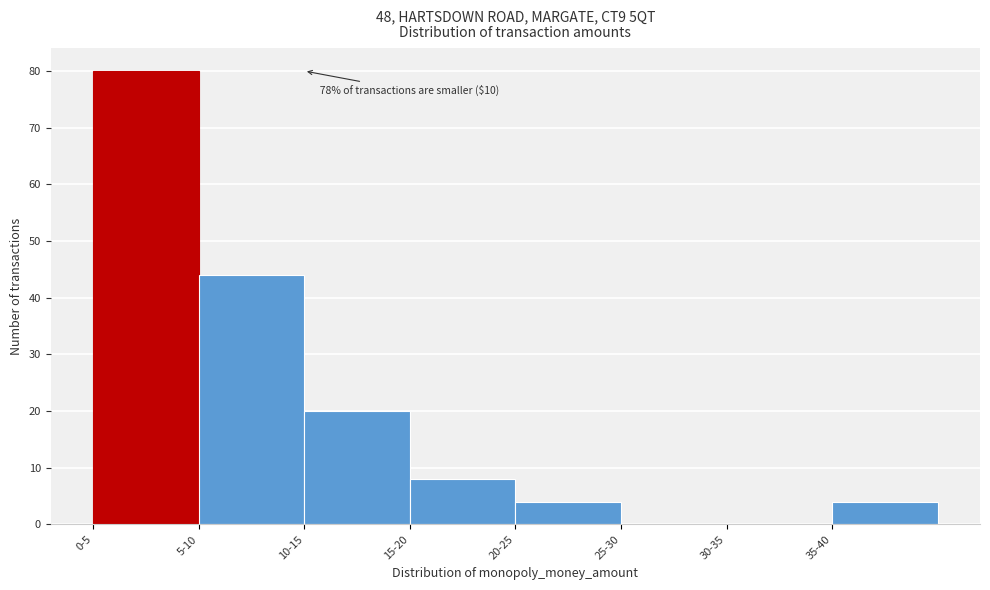

Reading left to right, transcribe all the data shown in this chart.

0-5=80	5-10=44	10-15=20	15-20=8	20-25=4	25-30=0	30-35=0	35-40=4